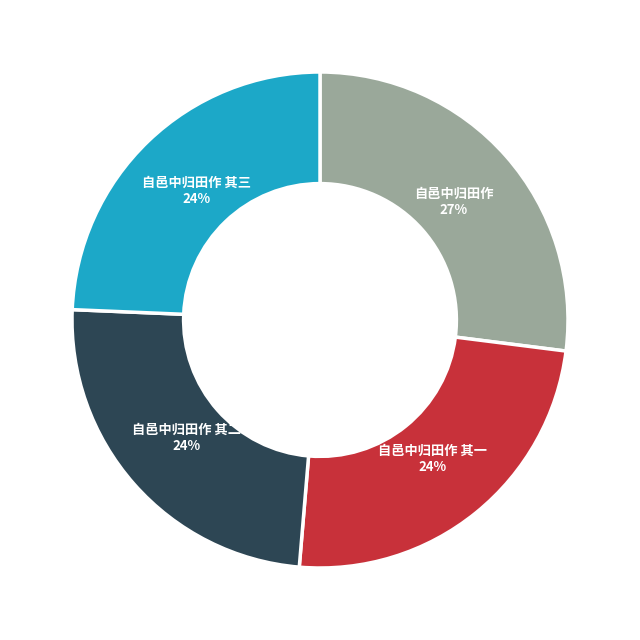

To the nearest percent, what percentage of the pie is 自邑中归田作 其二?

24%